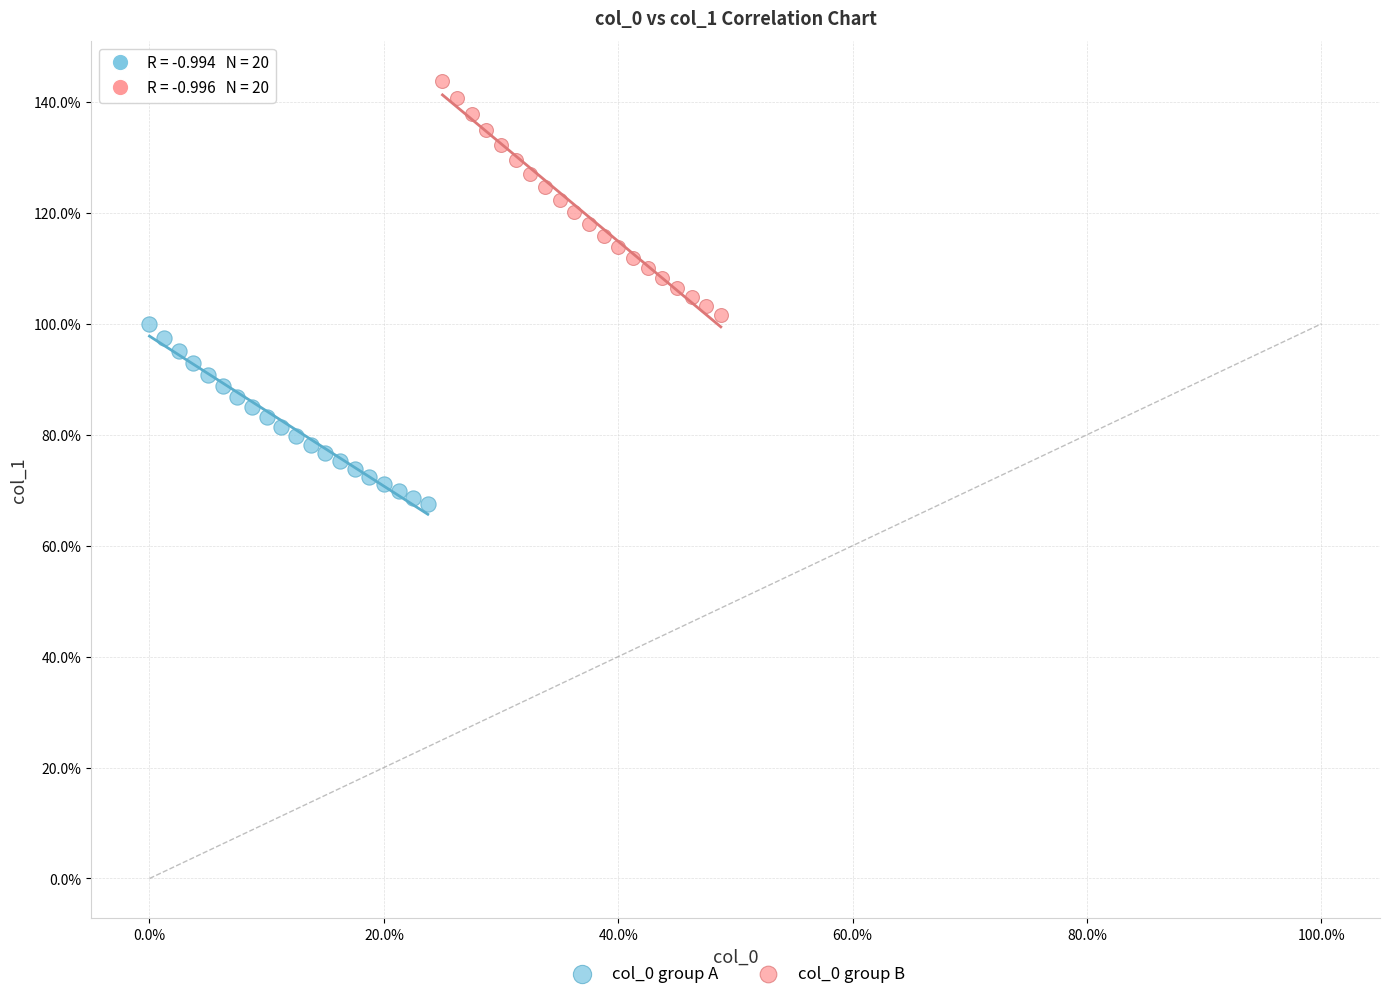

Which series contains the lowest Y value?

col_0 group A